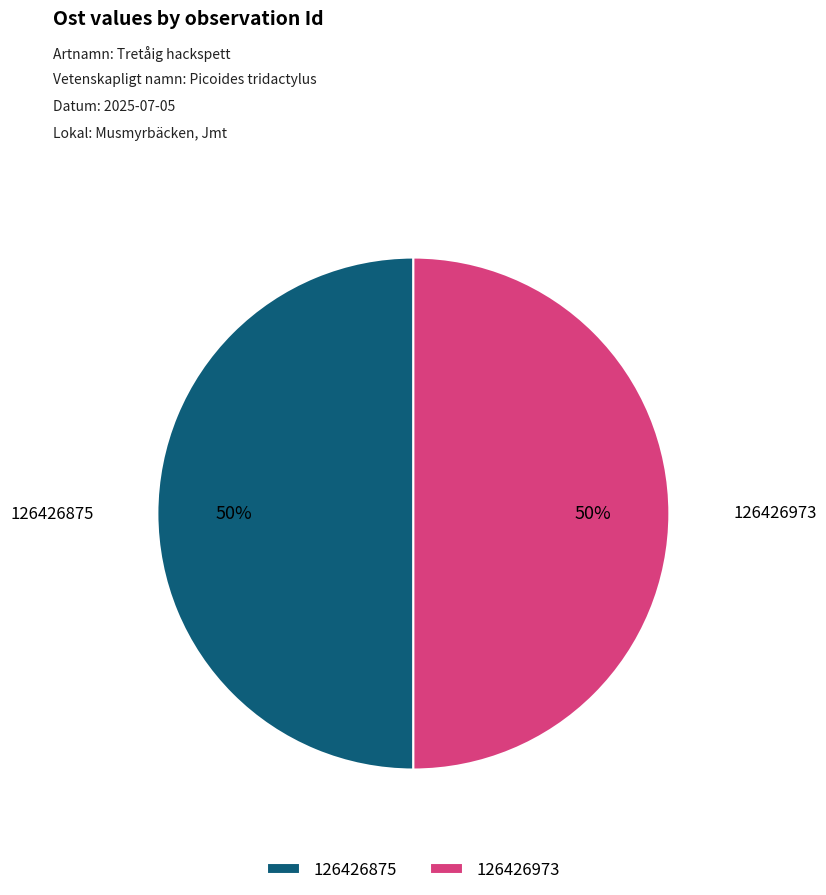

Is it true that 126426875 is 42% of the pie?

False